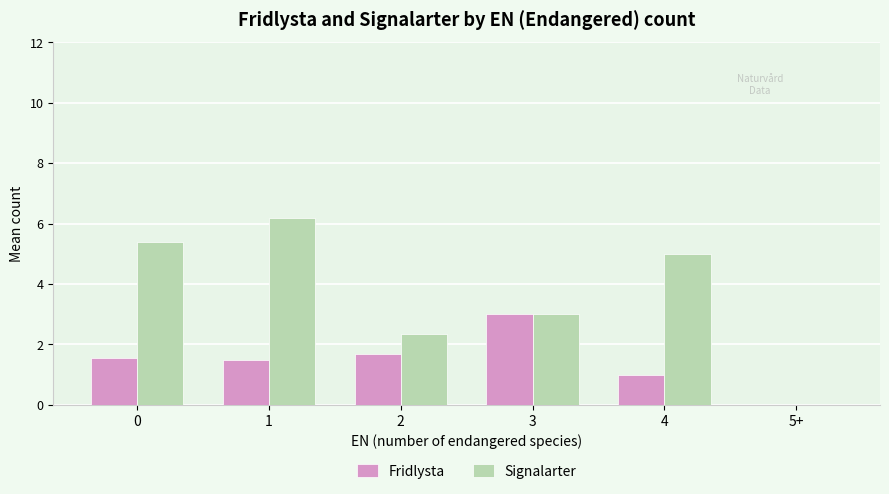

Count the number of data series in this chart.

2